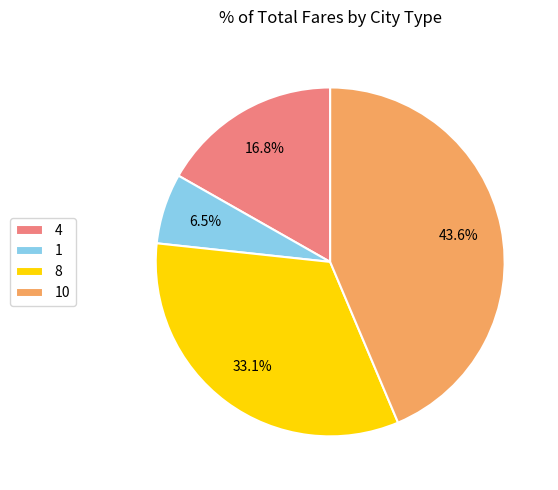

What percentage is the 4 slice, to the nearest percent?

17%